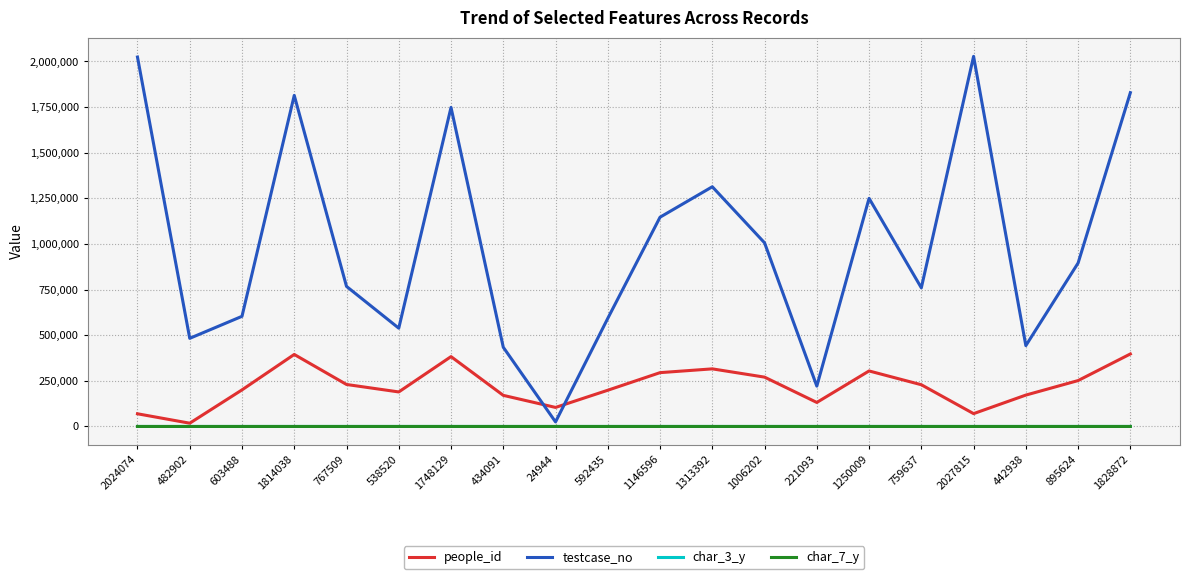

Is the value of char_7_y at 2024074 greater than the value of people_id at 767509?

No